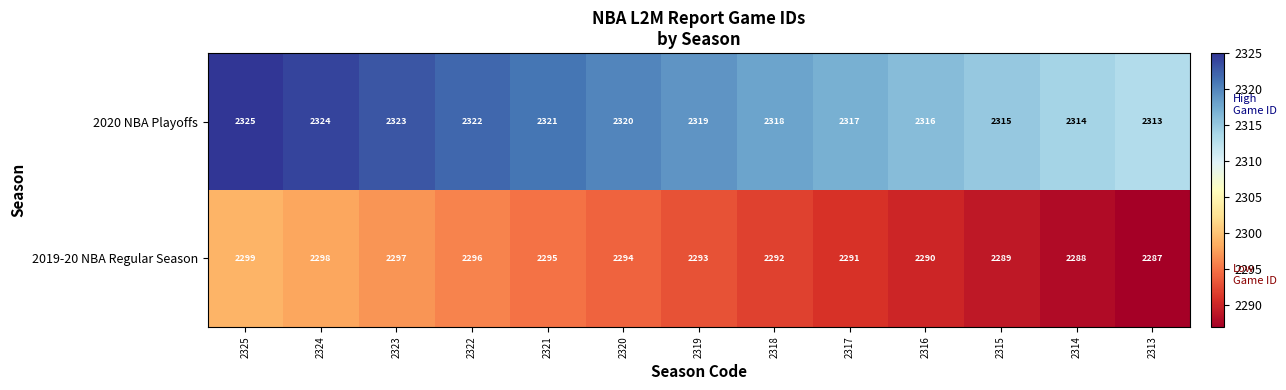

List the series in order of their peak value, lowest first.

2019-20 NBA Regular Season, 2020 NBA Playoffs